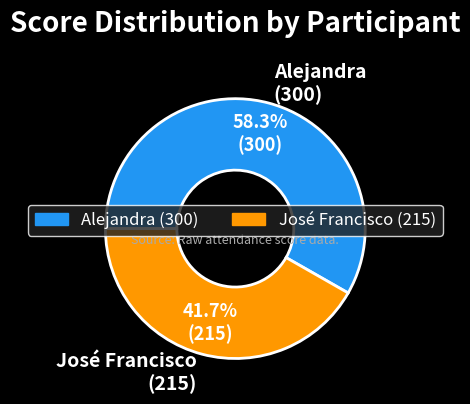

Is it true that Alejandra is 58% of the pie?

True